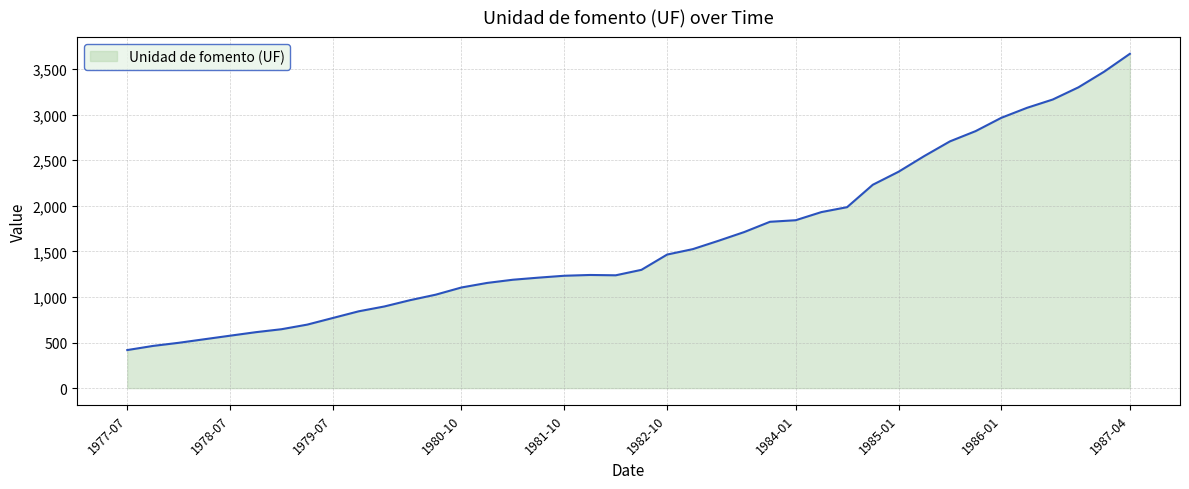

What is the difference between the maximum and minimum values?

3248.8